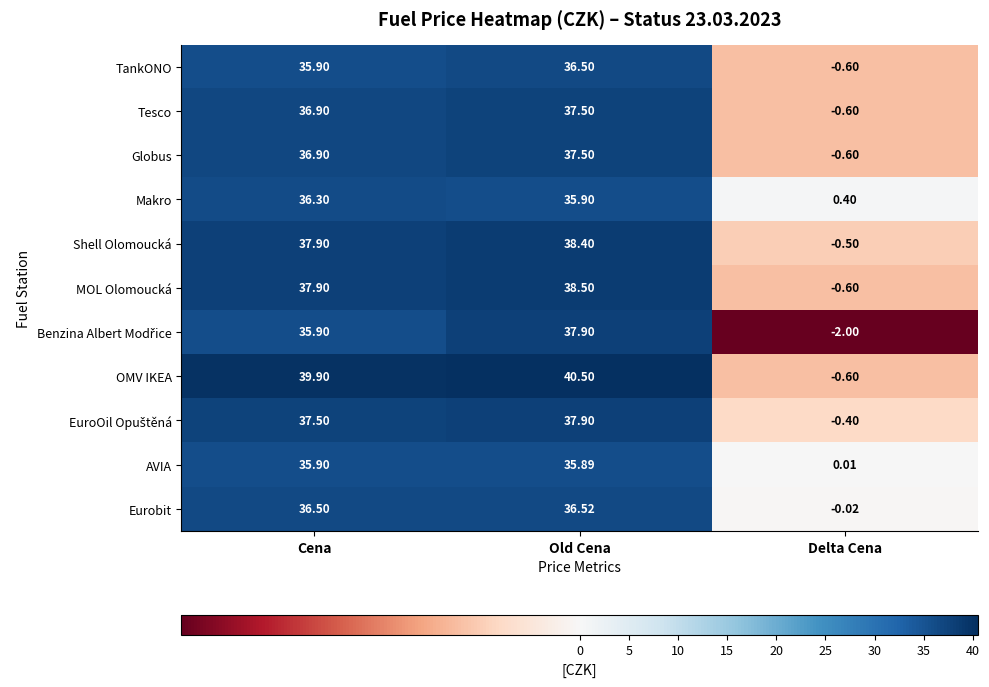

Which series has the widest spread of values?

OMV IKEA